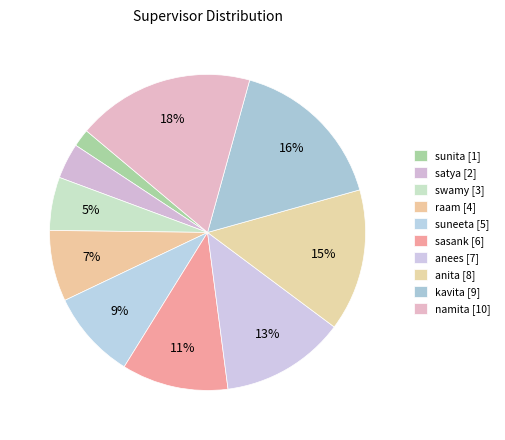

Is it true that anita is 27% of the pie?

False